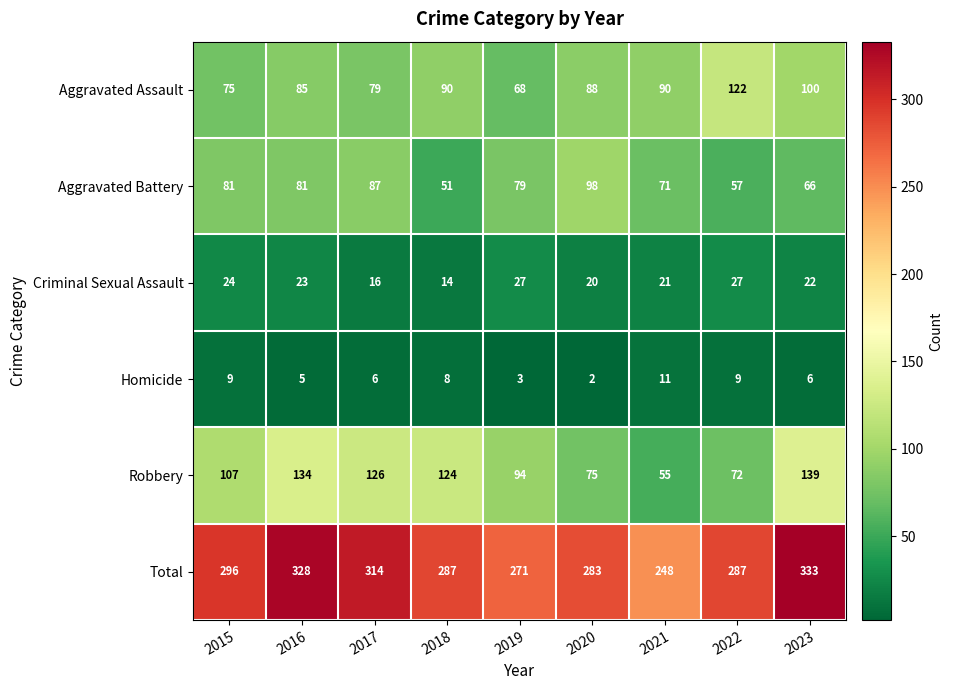

Is it true that Criminal Sexual Assault equals 21 at 2021?

True